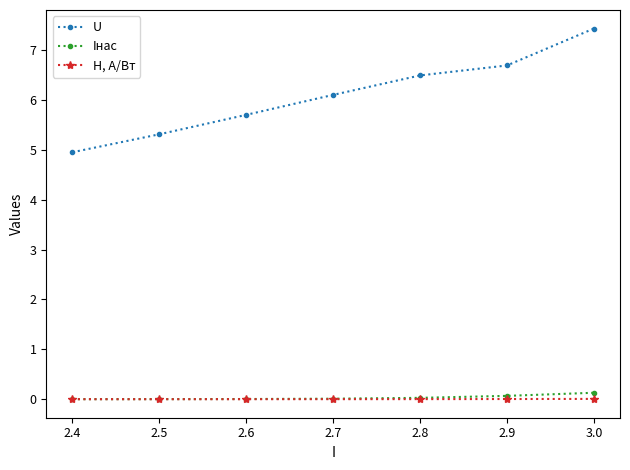

What is the value of the U point at the 4th from the left?

6.1